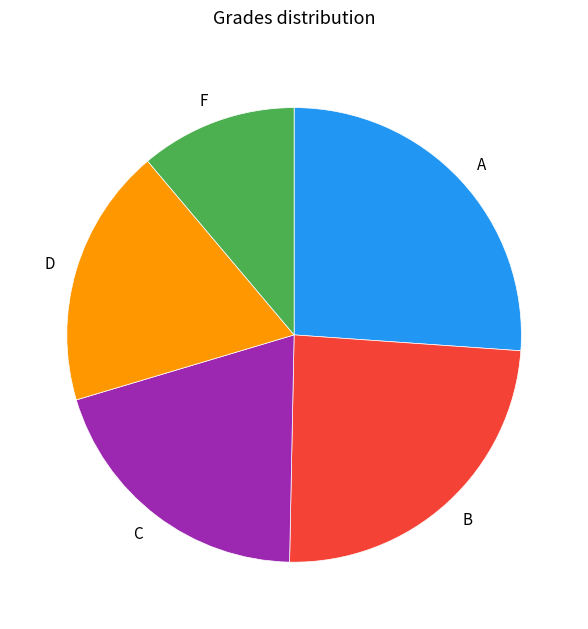

Does any single category account for the majority?

No